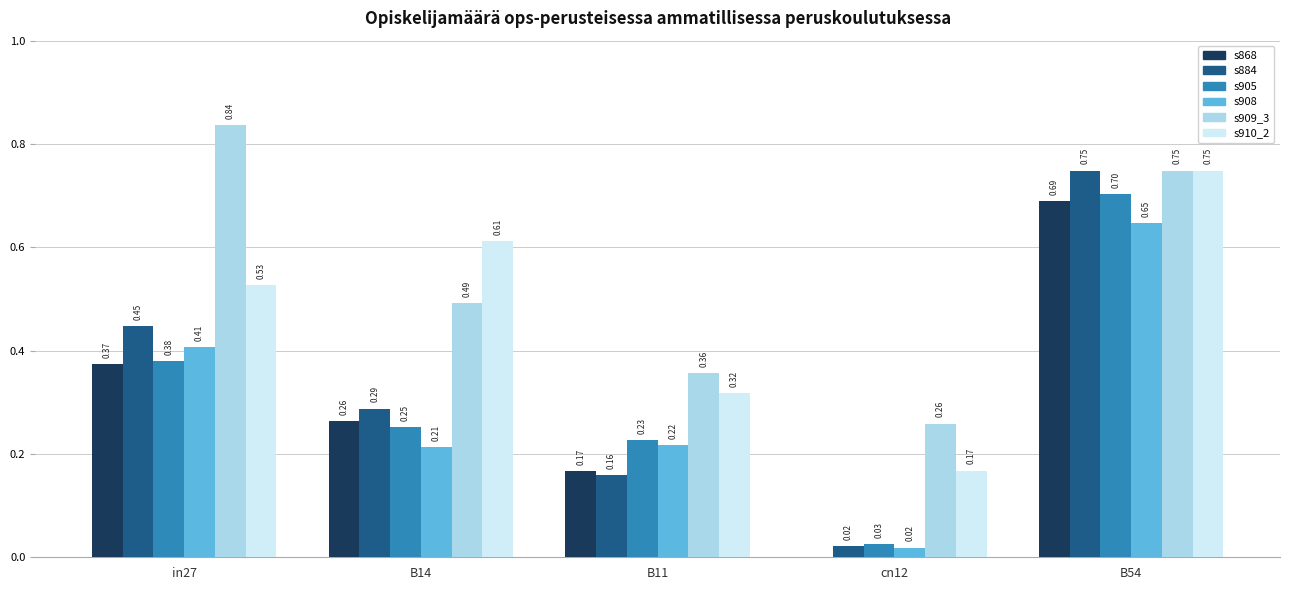

What is the total value across all series at B54?

4.3